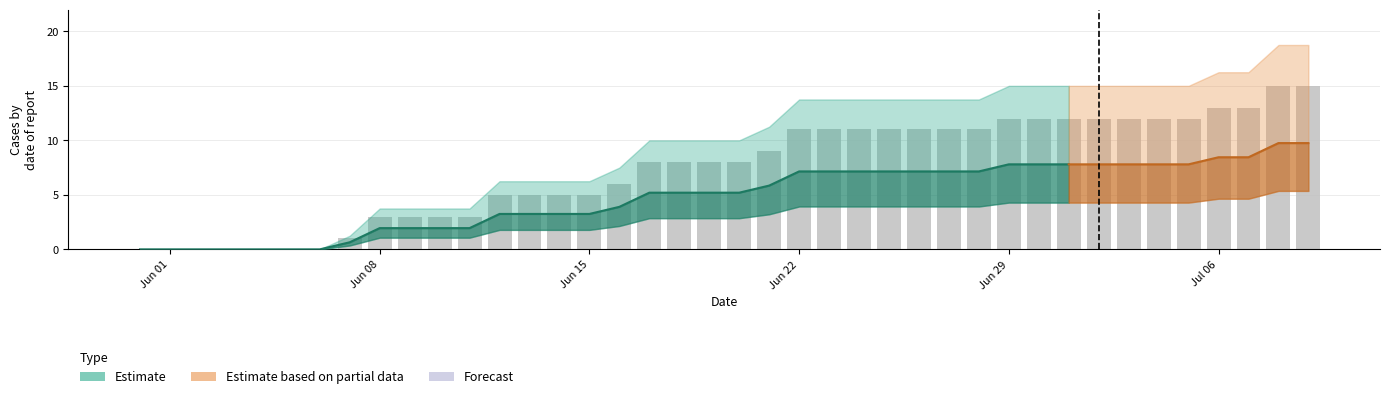

Is it true that FR equals 2 at 38?

False